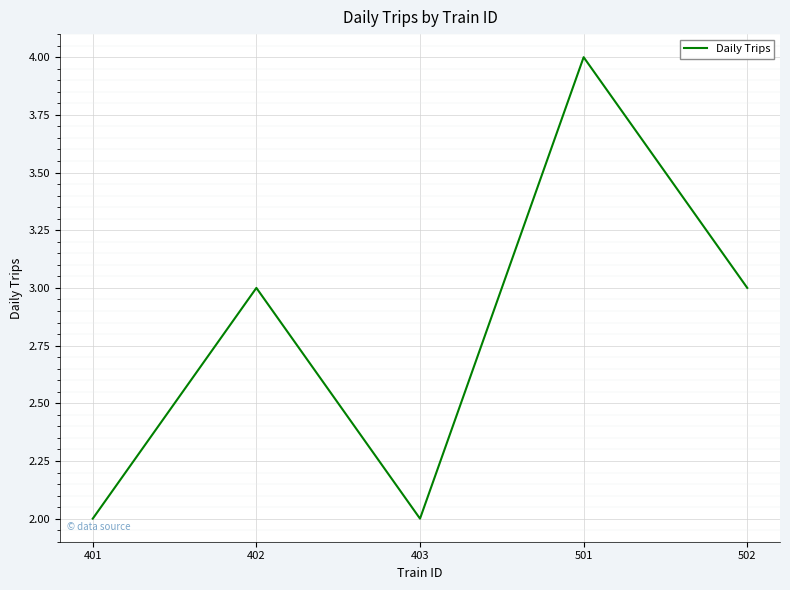

Reading right to left, list all the values displayed in this chart.

3	4	2	3	2